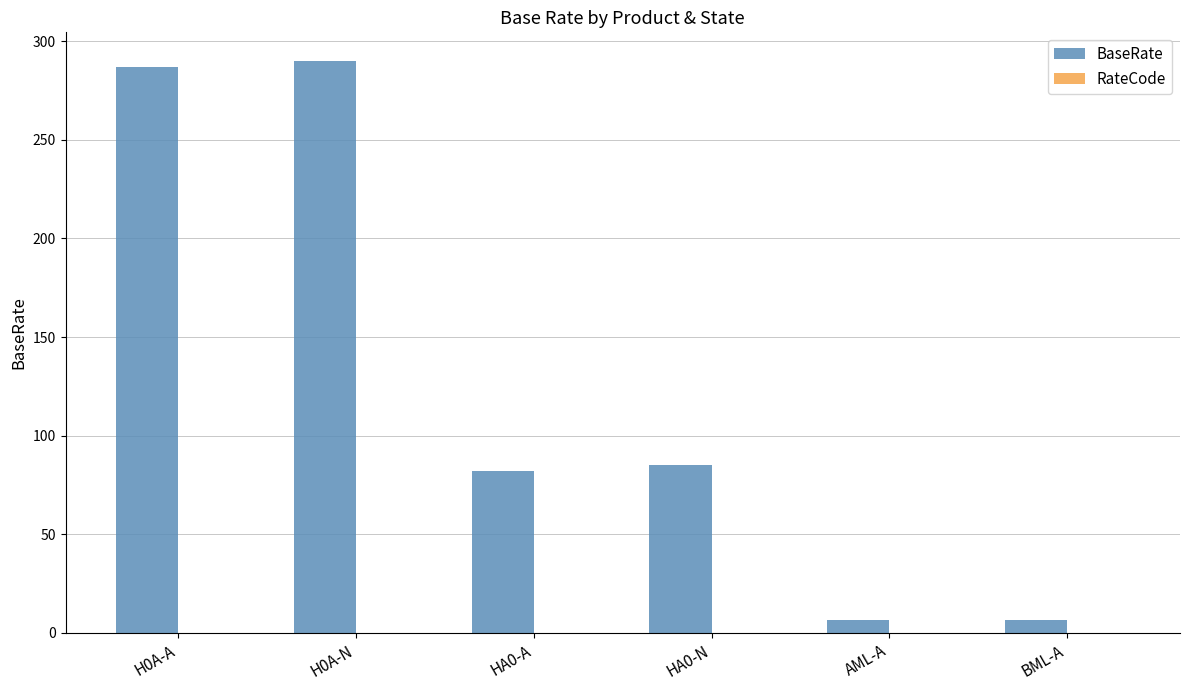

How many distinct data groups are displayed?

1